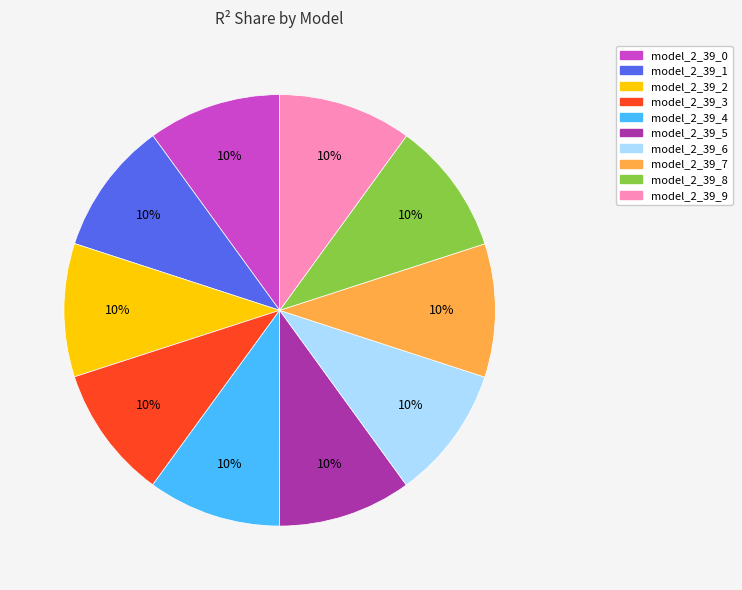

Is the sum of model_2_39_0 and model_2_39_9 greater than half?

No